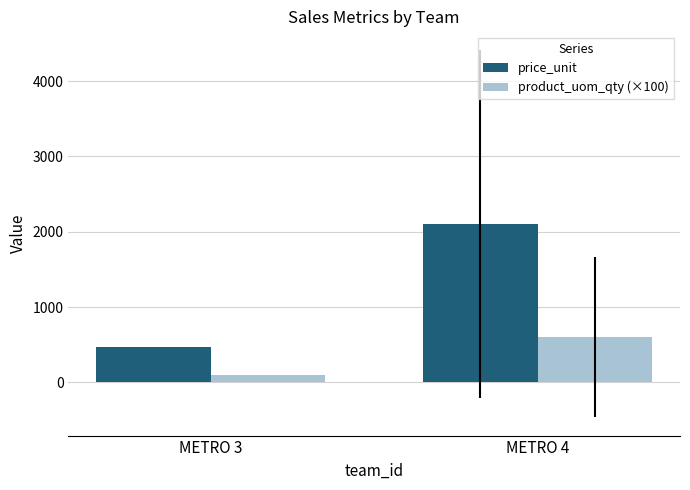

How many distinct data groups are displayed?

2